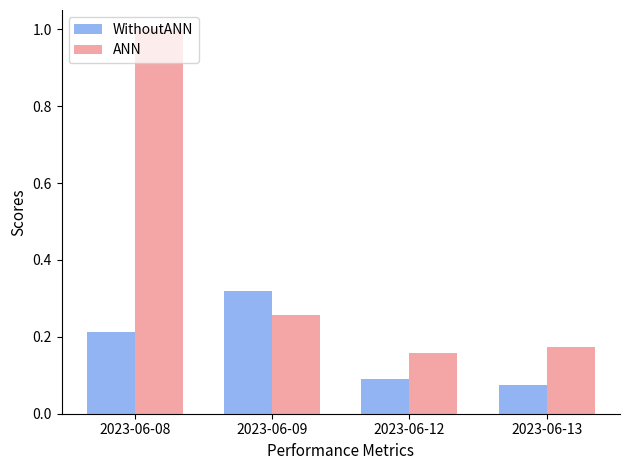

At which category is the sum across all series the highest?

2023-06-08